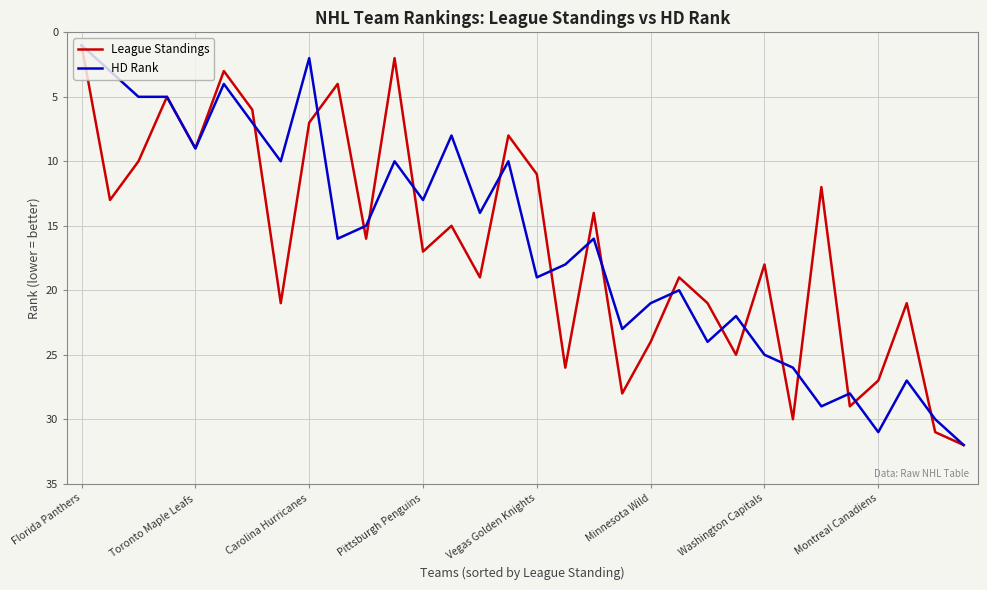

What is the maximum value for HD Rank?

32